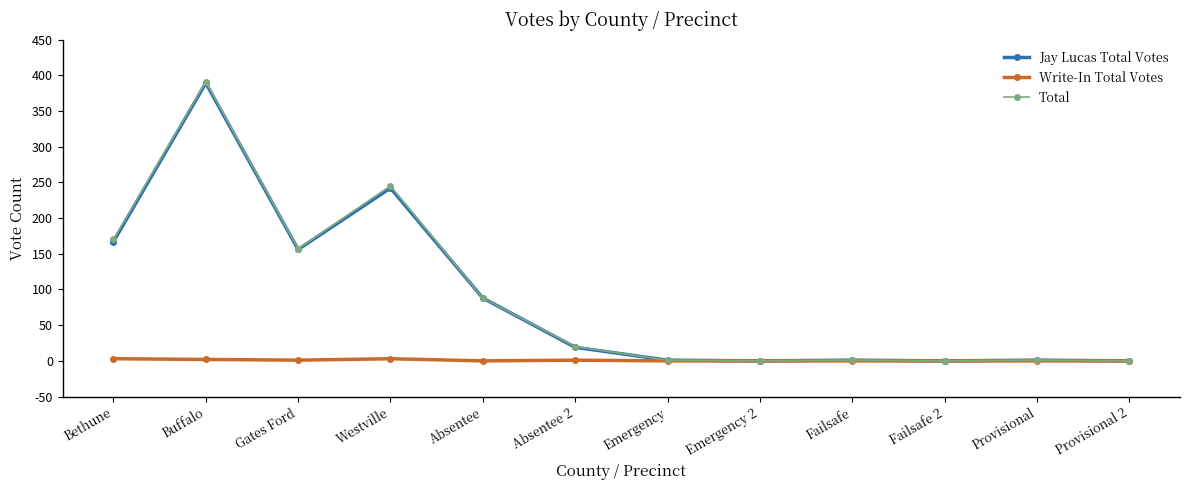

Is it true that Total equals 391 at Buffalo?

True